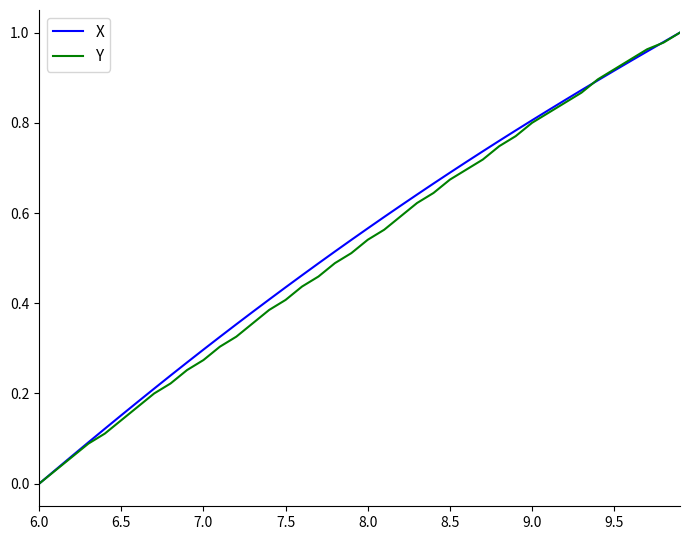

Does the chart have visible grid lines?

No